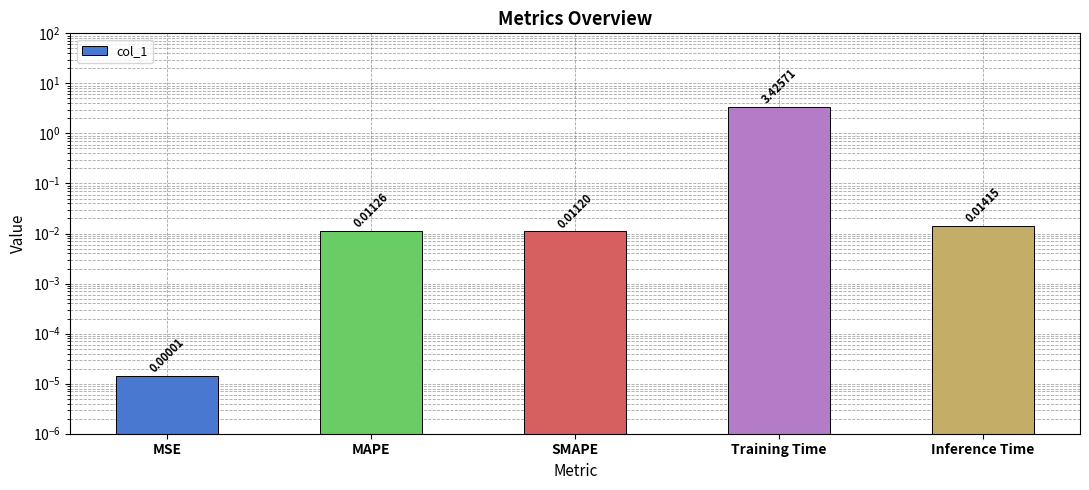

List the labels in order of value, smallest first.

MSE, SMAPE, MAPE, Inference Time, Training Time